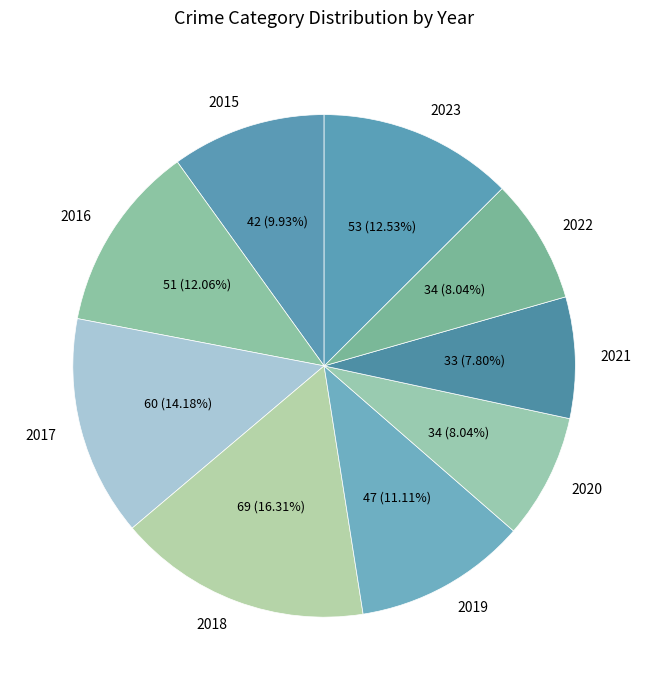

What is the total percentage of 2020 and 2022?

16.1%